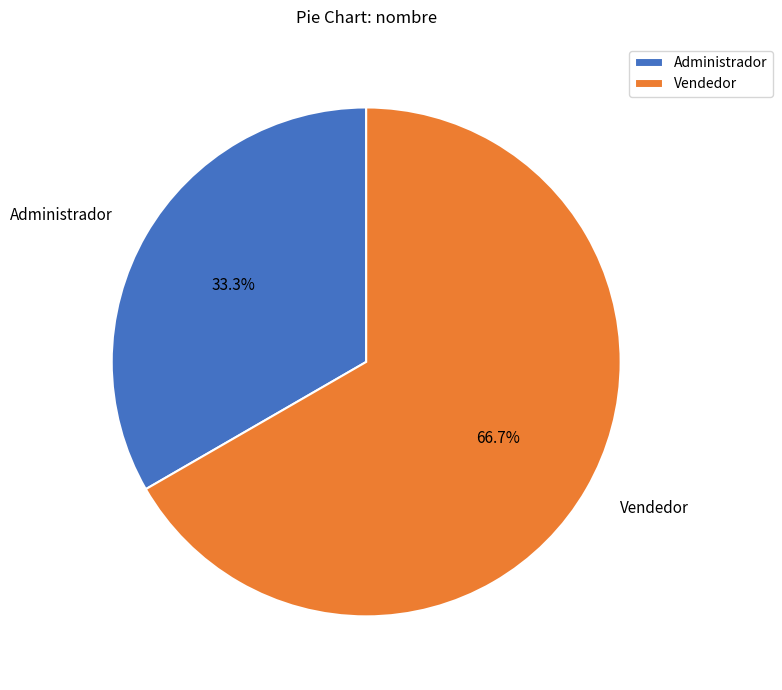

Count the number of slices in the pie.

2